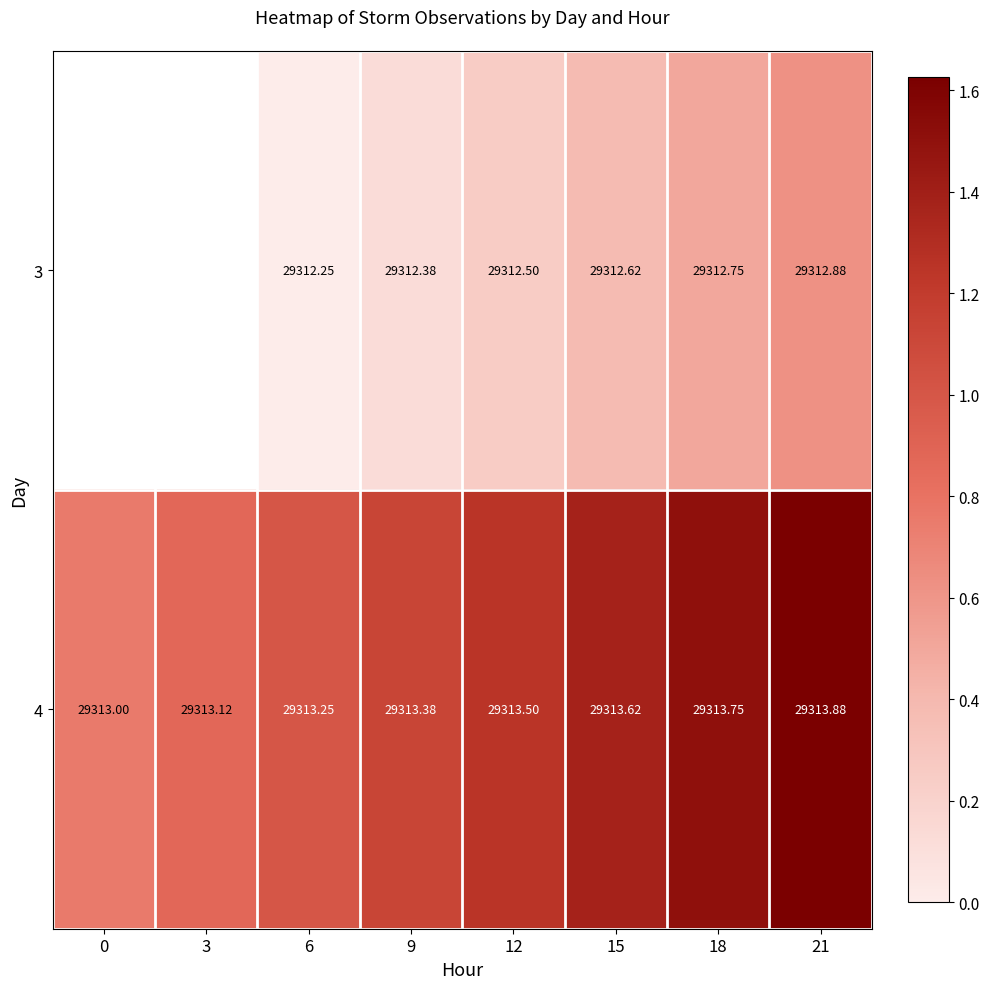

At which category is the sum across all series the highest?

21